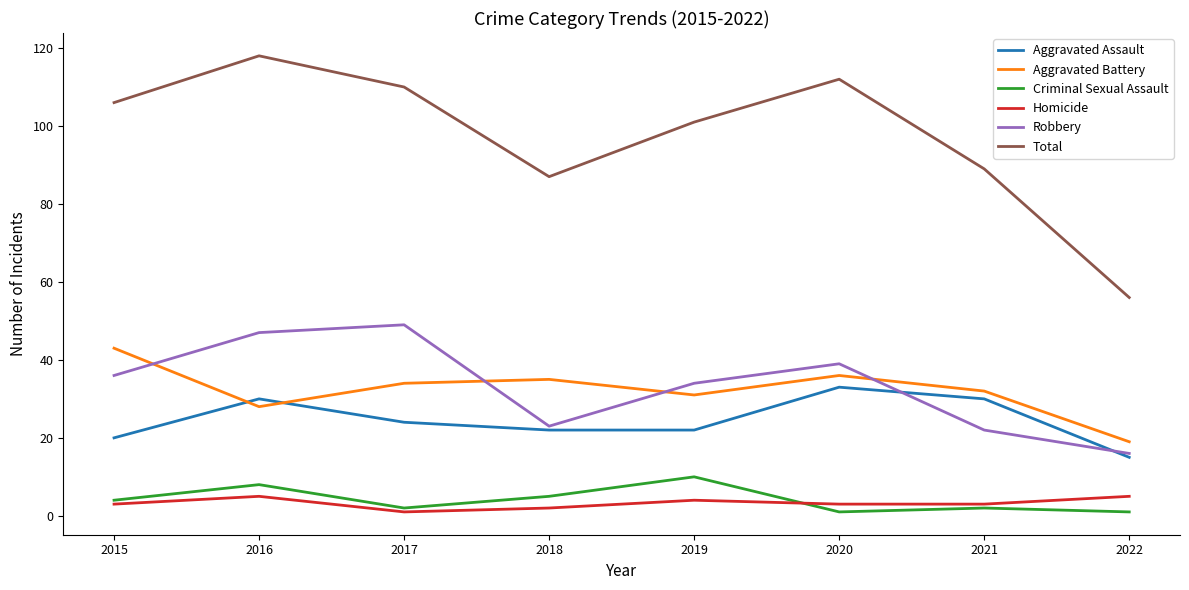

What value does the Criminal Sexual Assault series have at 2020?

1